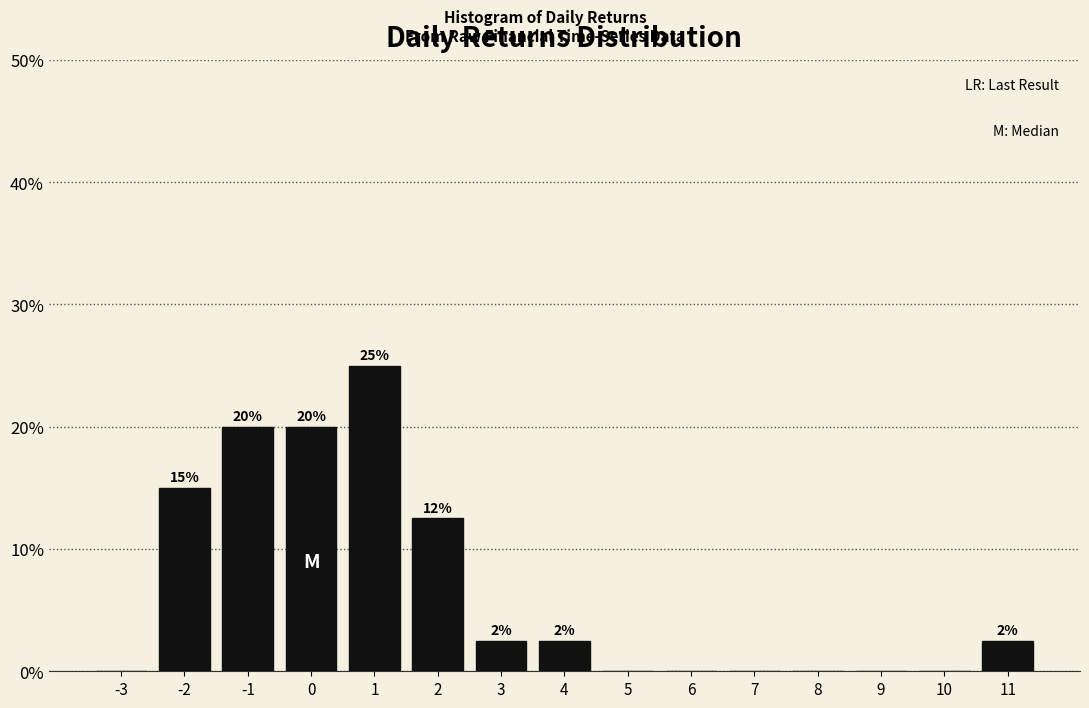

Which range on the x-axis has the tallest bar?

0.5 to 1.5